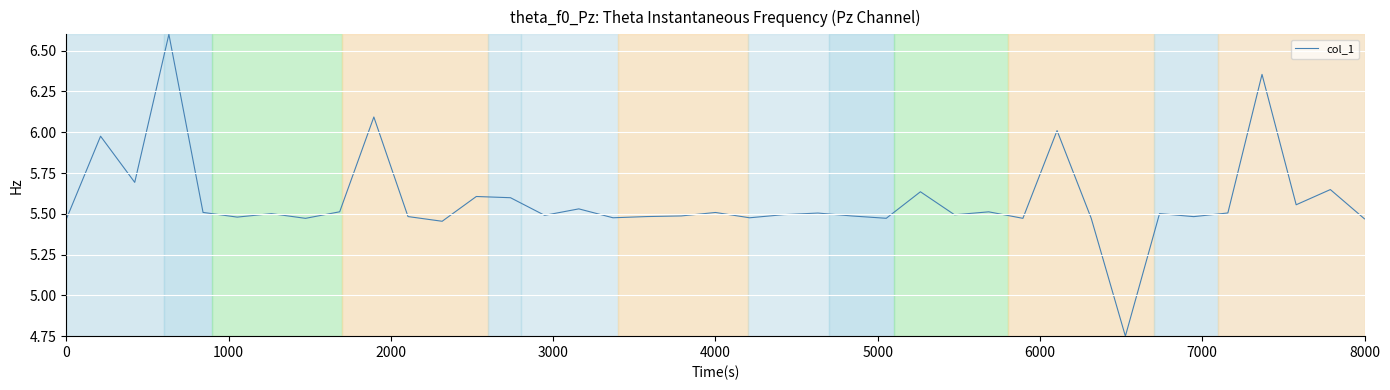

How many distinct data groups are displayed?

1